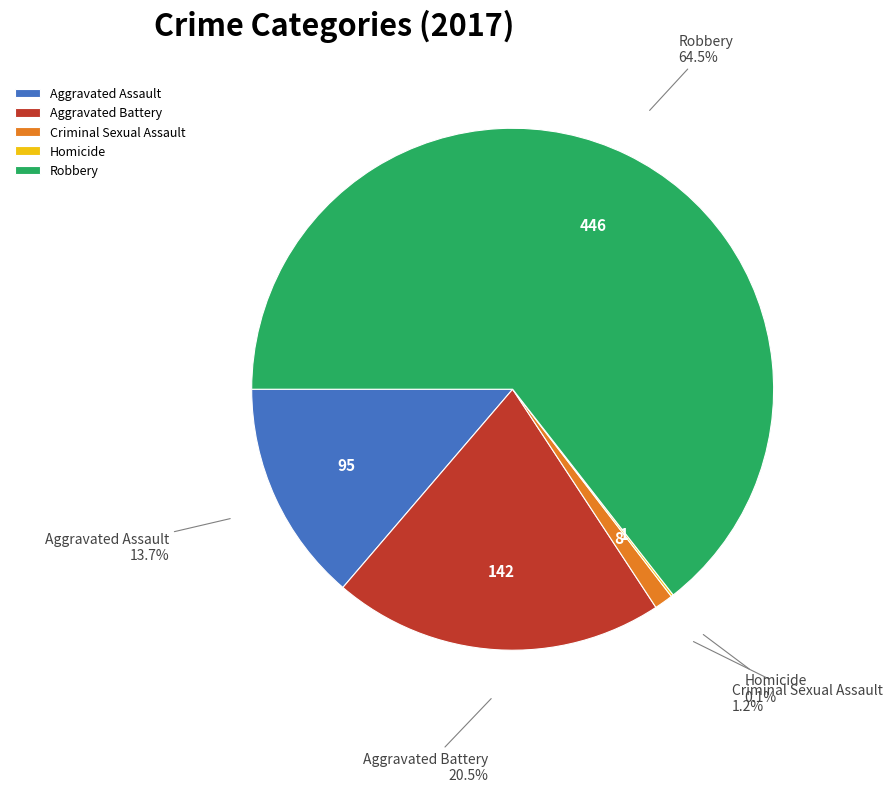

To the nearest percent, what percentage of the pie is Criminal Sexual Assault?

1%